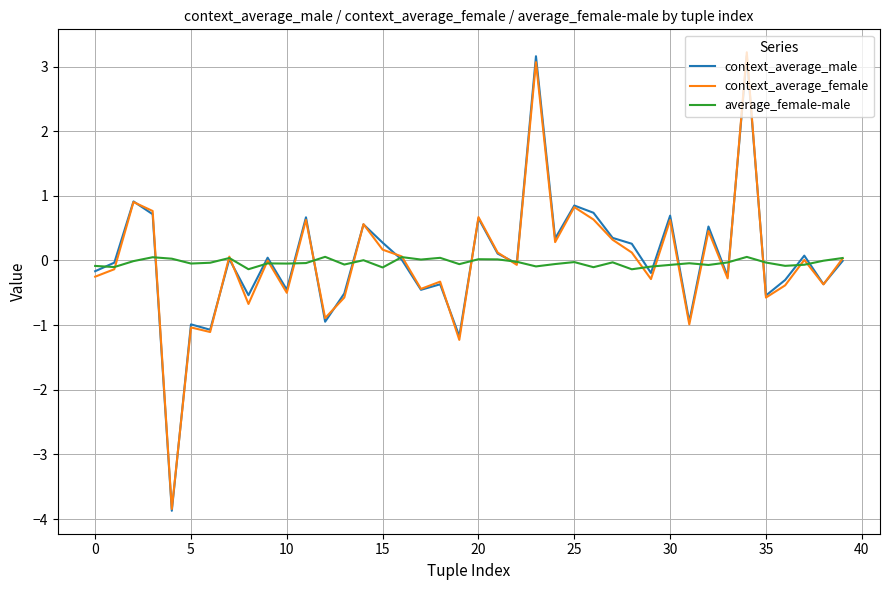

What is the maximum value shown in the chart?

3.2